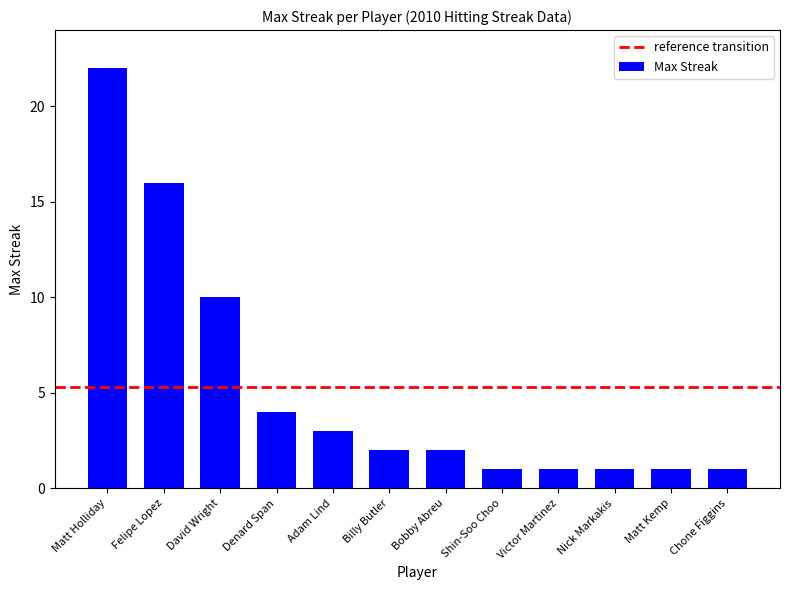

What is the greatest value displayed?

22